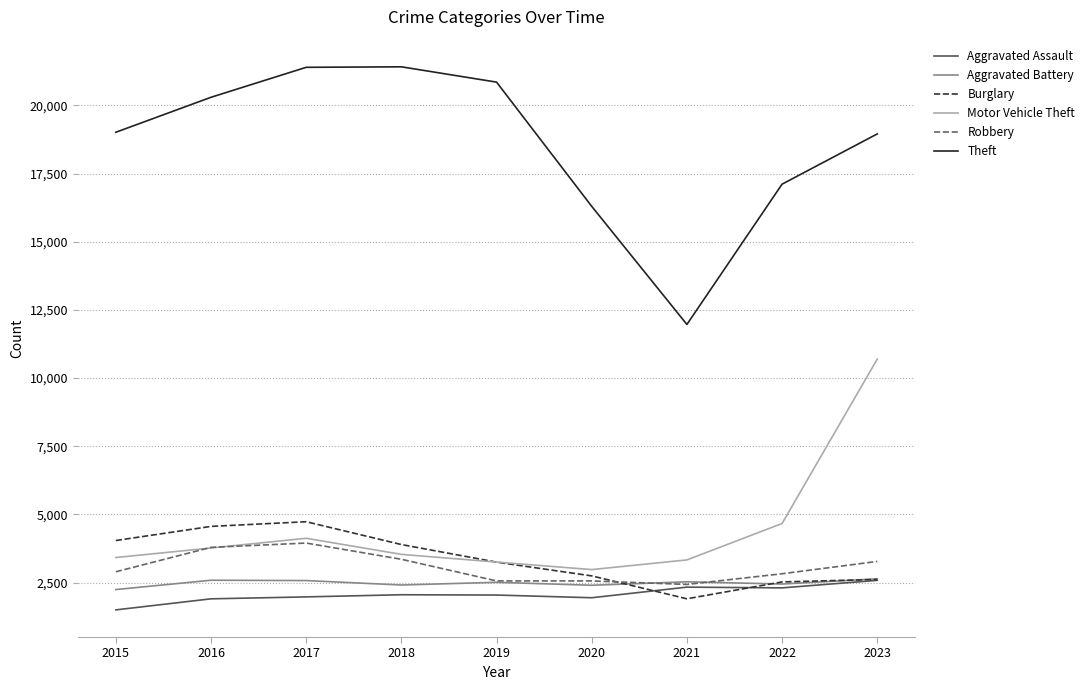

The value of Aggravated Battery at 2017 is 2575. True or false?

True